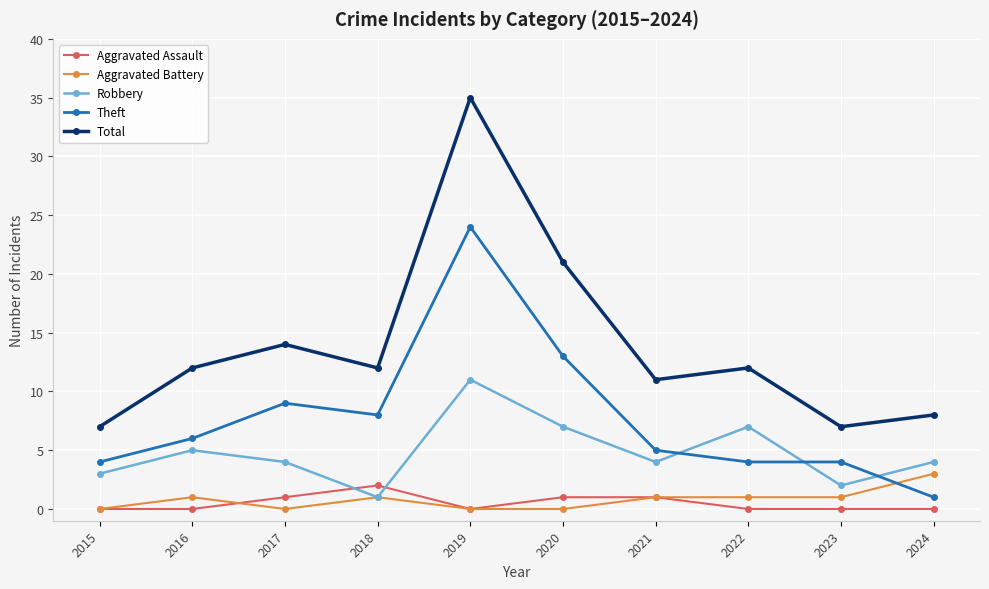

True or false: Theft and Total cross at least once.

False